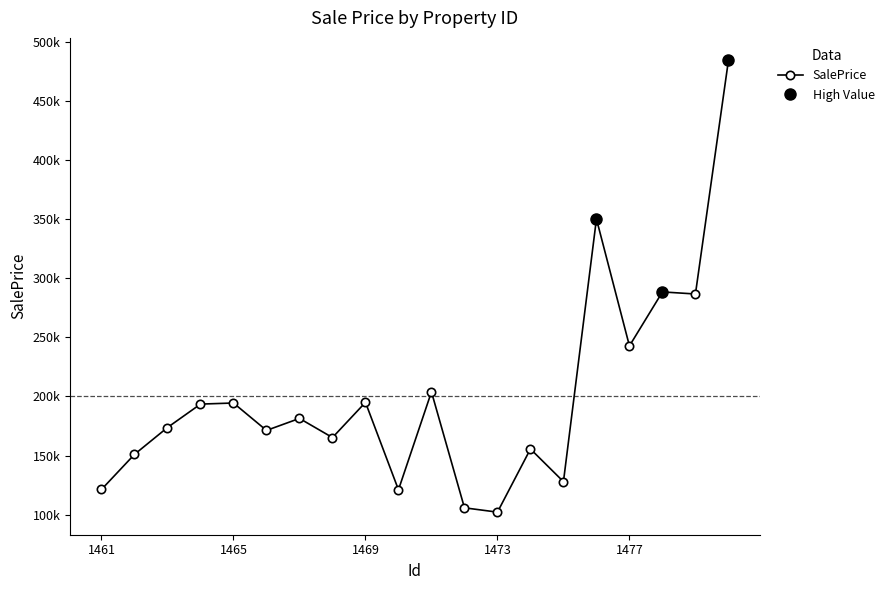

Reading right to left, what are all the values shown in this chart?

1480=484056.8	1479=286643.7	1478=288400.6	1477=242751.3	1476=350077.2	1475=128014.6	1474=155633.5	1473=102233.4	1472=105891.9	1471=203897.2	1470=121128.1	1469=195042.3	1468=165282.1	1467=181456.1	1466=171317.8	1465=194490.0	1464=193566.9	1463=173776.7	1462=151063.5	1461=121406.0